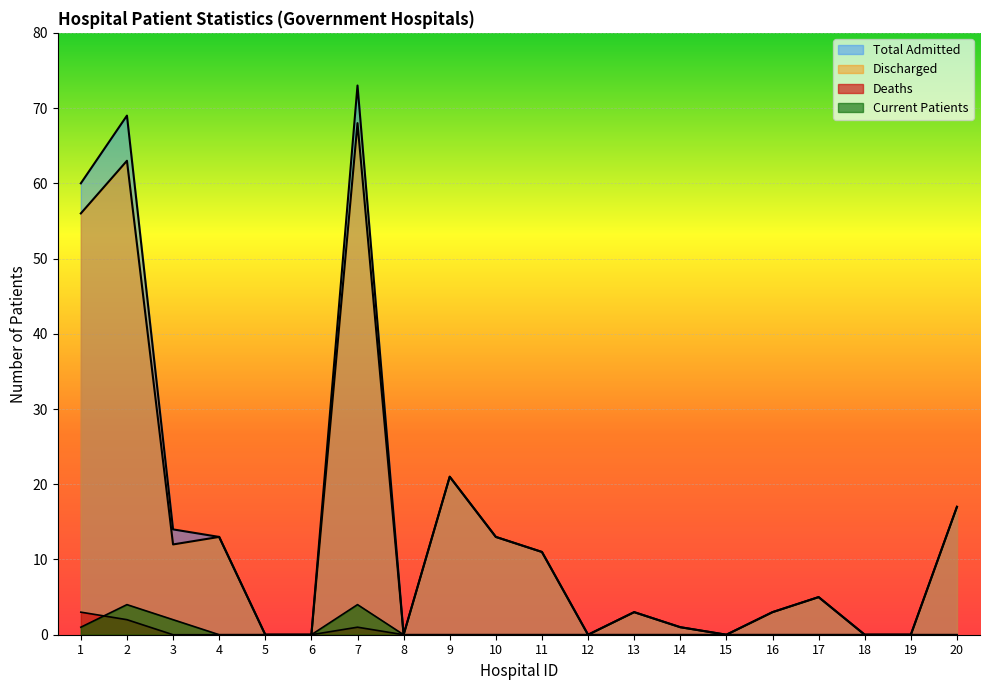

In Total Admitted, how many points are lower than both neighbors (excluding endpoints)?

3